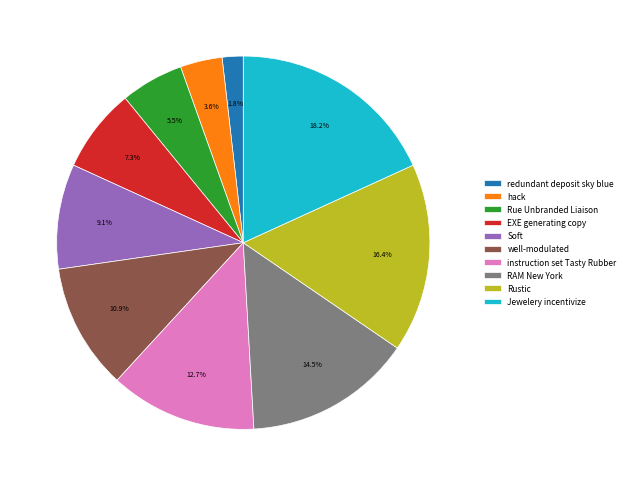

Which has a higher value, well-modulated or Rue Unbranded Liaison?

well-modulated